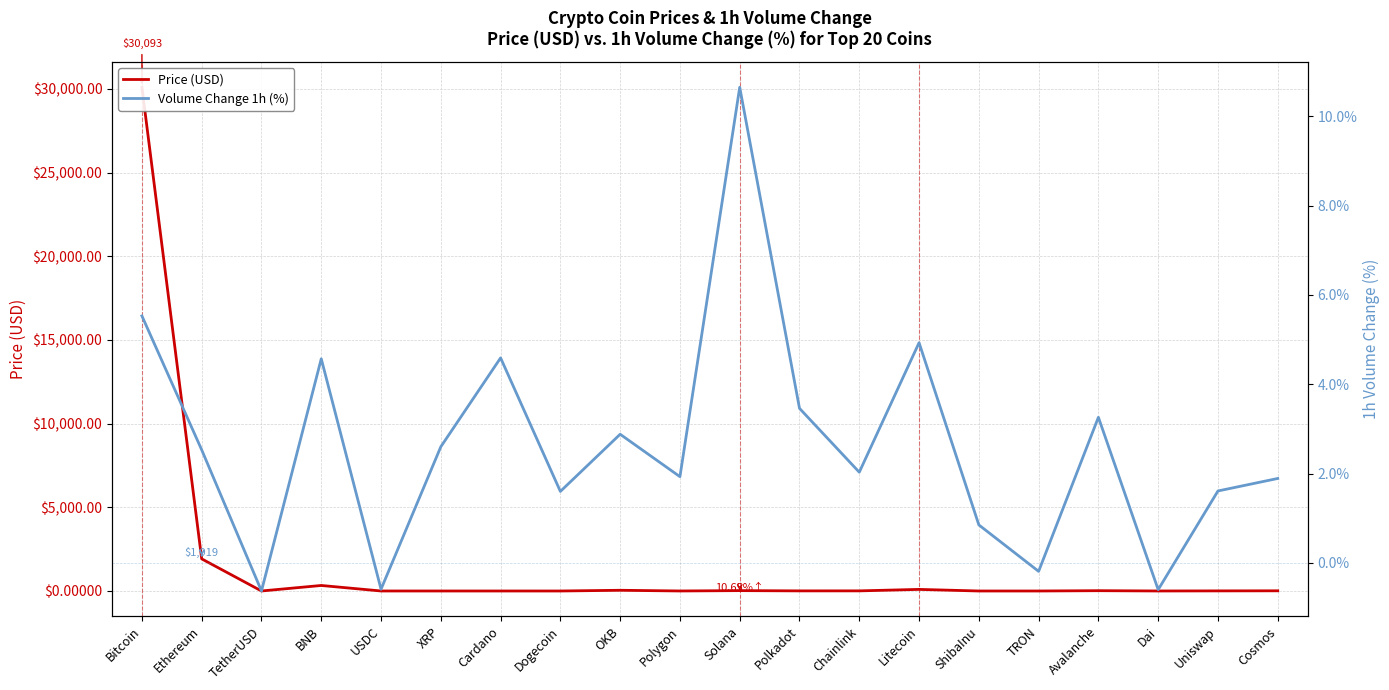

What is the difference between the highest and lowest values at Chainlink?

5.4